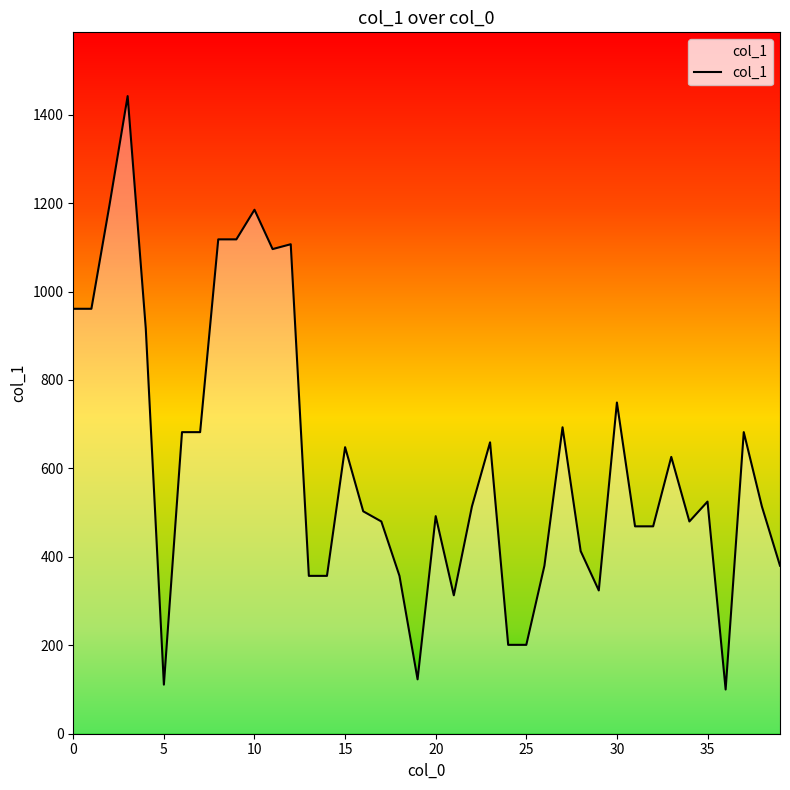

What is the greatest value displayed?

1442